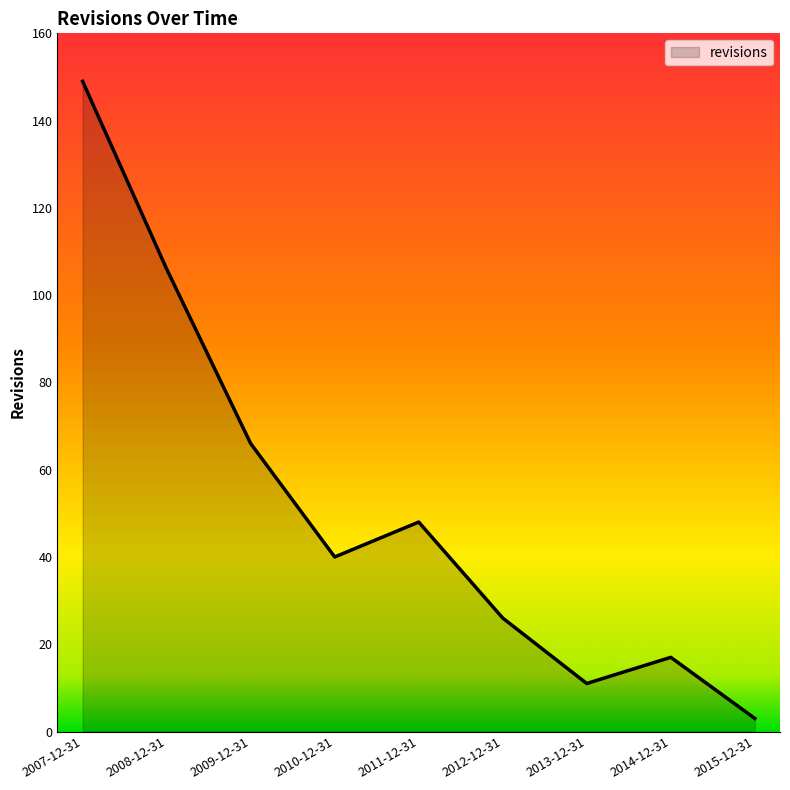

The value at 2013-12-31 is 3. True or false?

False